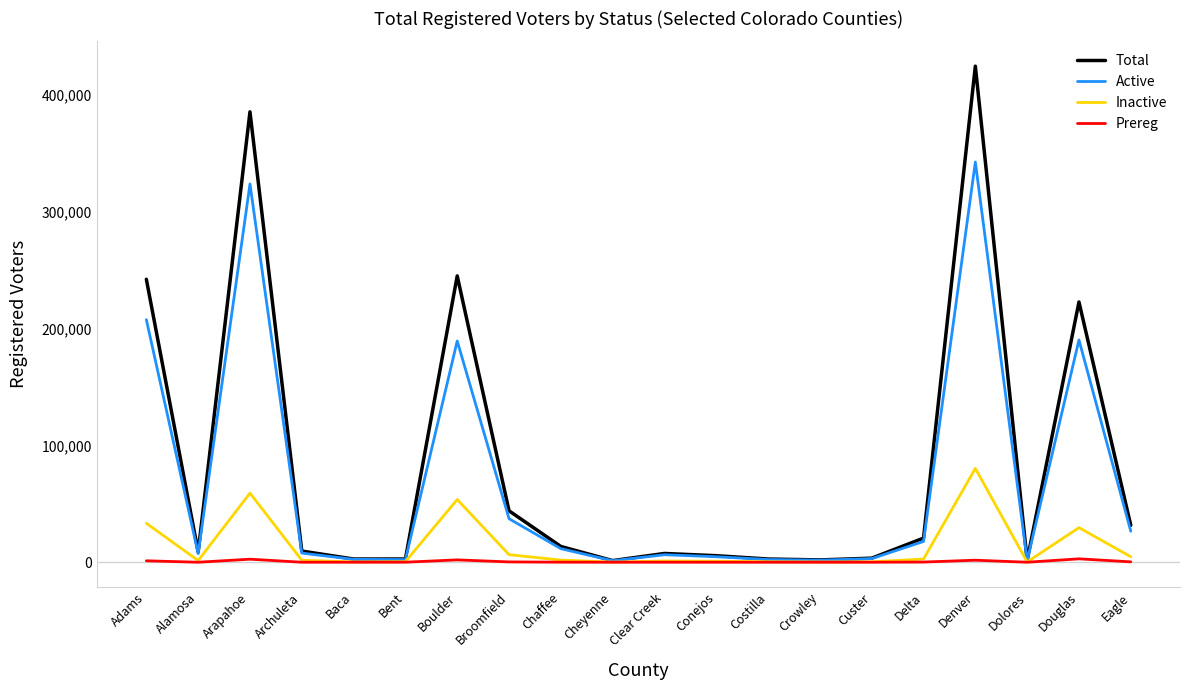

Is the value of Total at Alamosa greater than the value of Active at Baca?

Yes